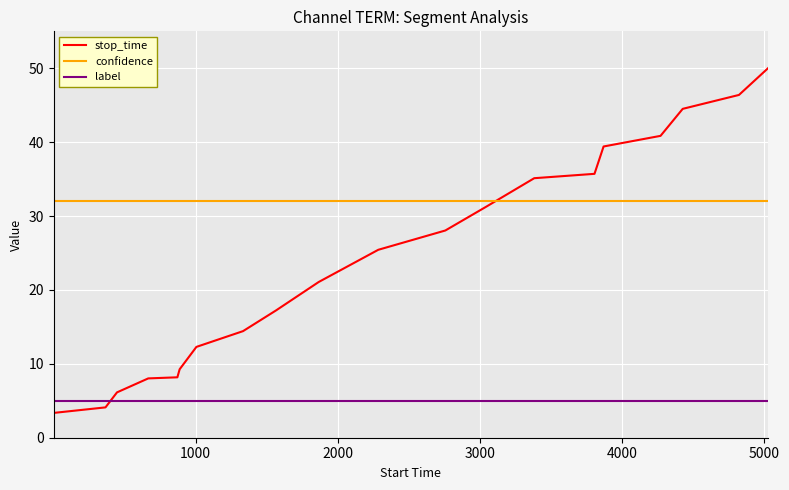

Which series has the widest spread of values?

stop_time